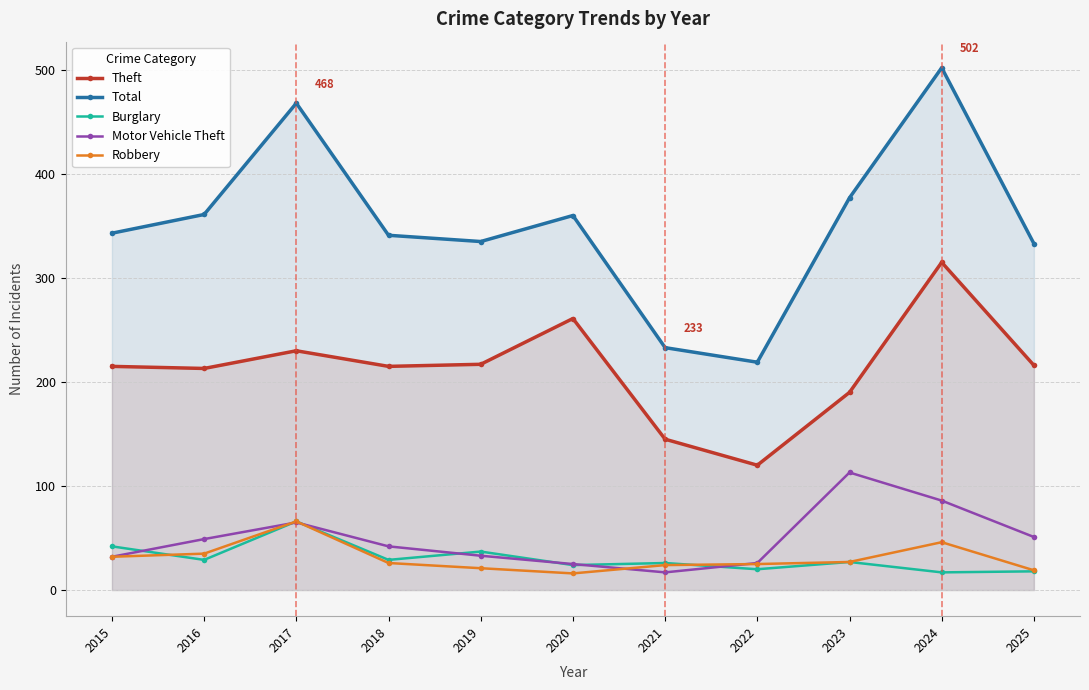

Between 2015 and 2021, which series saw the biggest shift?

Total